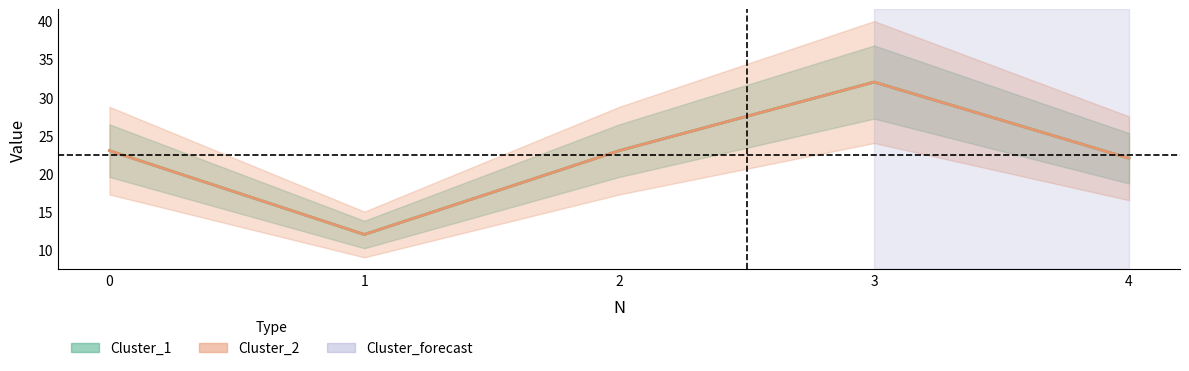

True or false: Cluster_2 has a value of 23 at 0.

True